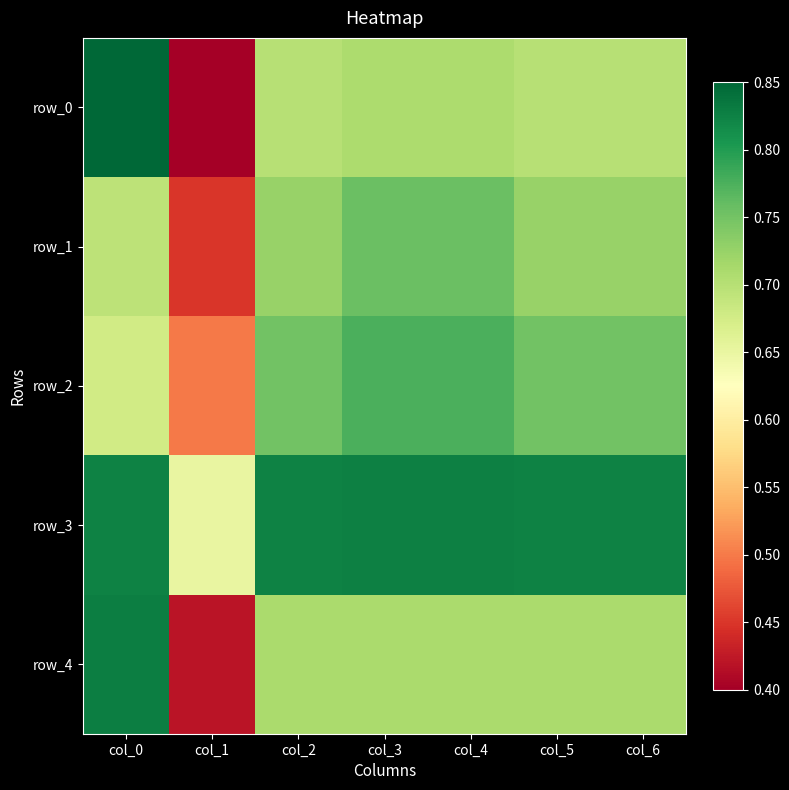

Reading left to right, list all the values displayed in this chart.

row_0: col_0=0.8	col_1=0.4	col_2=0.7	col_3=0.7	col_4=0.7	col_5=0.7	col_6=0.7
row_1: col_0=0.7	col_1=0.5	col_2=0.7	col_3=0.8	col_4=0.8	col_5=0.7	col_6=0.7
row_2: col_0=0.7	col_1=0.5	col_2=0.8	col_3=0.8	col_4=0.8	col_5=0.8	col_6=0.8
row_3: col_0=0.8	col_1=0.7	col_2=0.8	col_3=0.8	col_4=0.8	col_5=0.8	col_6=0.8
row_4: col_0=0.8	col_1=0.4	col_2=0.7	col_3=0.7	col_4=0.7	col_5=0.7	col_6=0.7